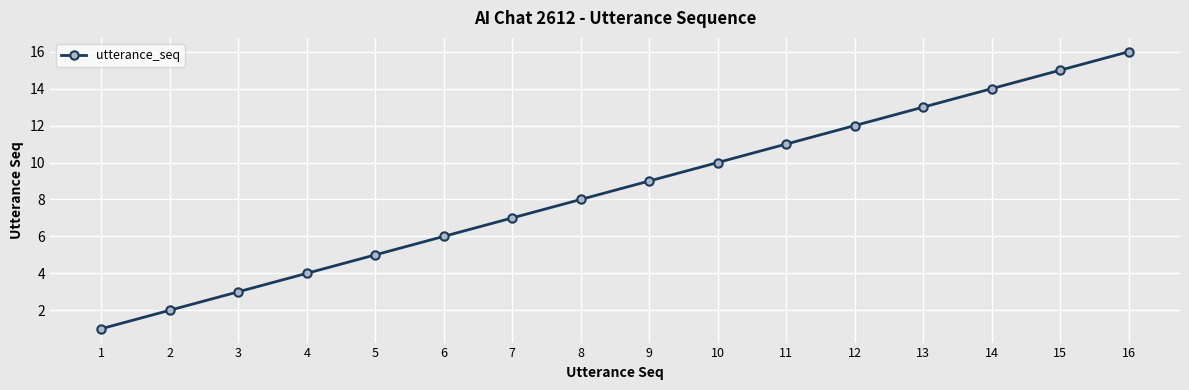

What is the difference between the values at 4 and 5?

1